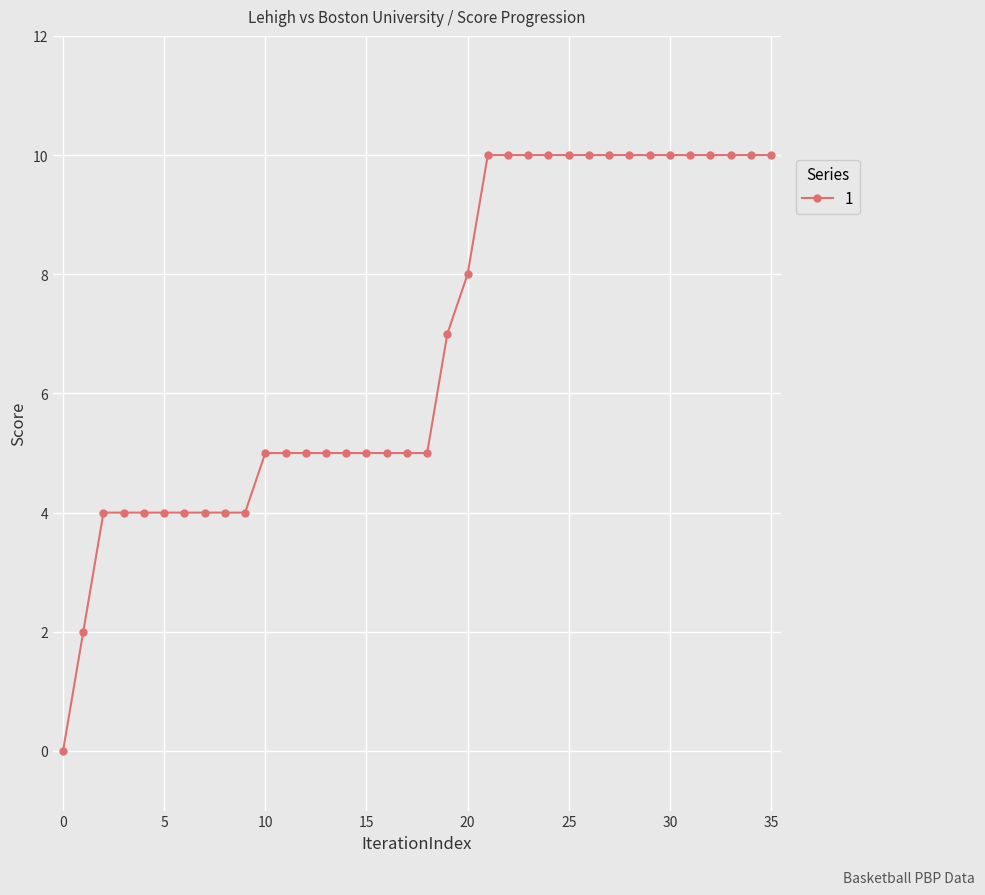

Count the number of data series in this chart.

1